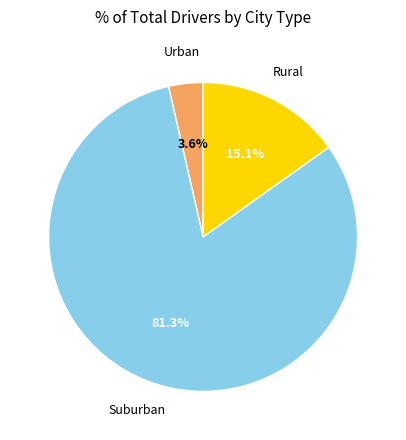

Is there any slice that represents more than half of the pie?

Yes